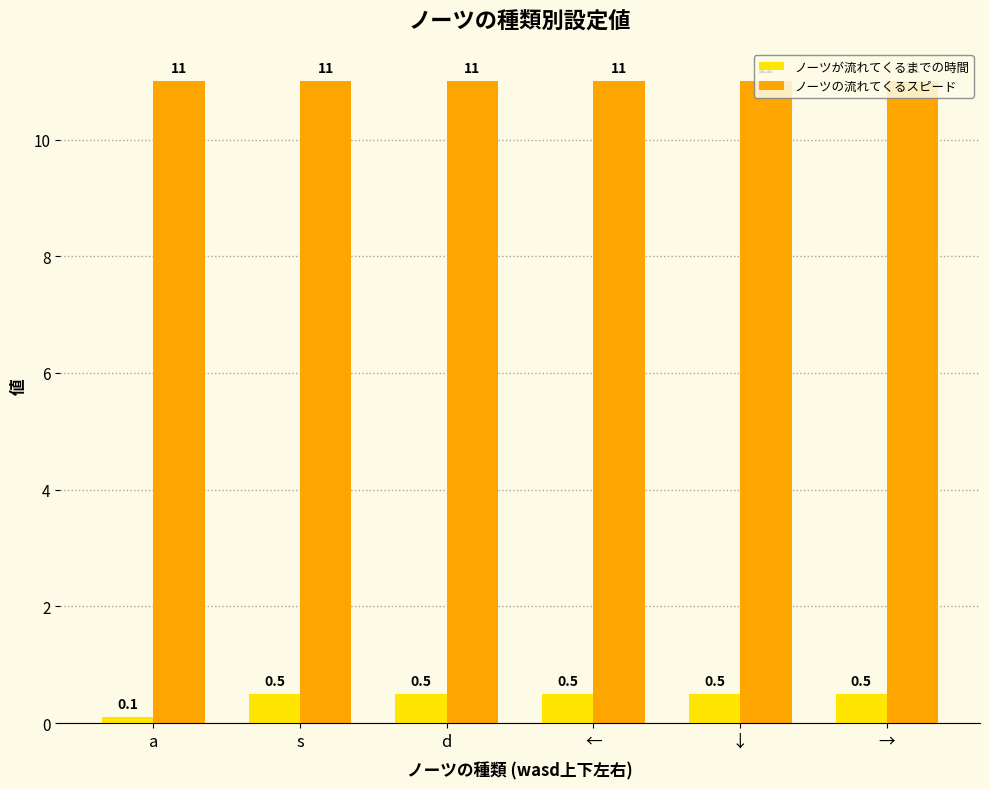

Reading left to right, transcribe all the data shown in this chart.

ノーツが流れてくるまでの時間: 0.1	0.5	0.5	0.5	0.5	0.5
ノーツの流れてくるスピード: 11.0	11.0	11.0	11.0	11.0	11.0